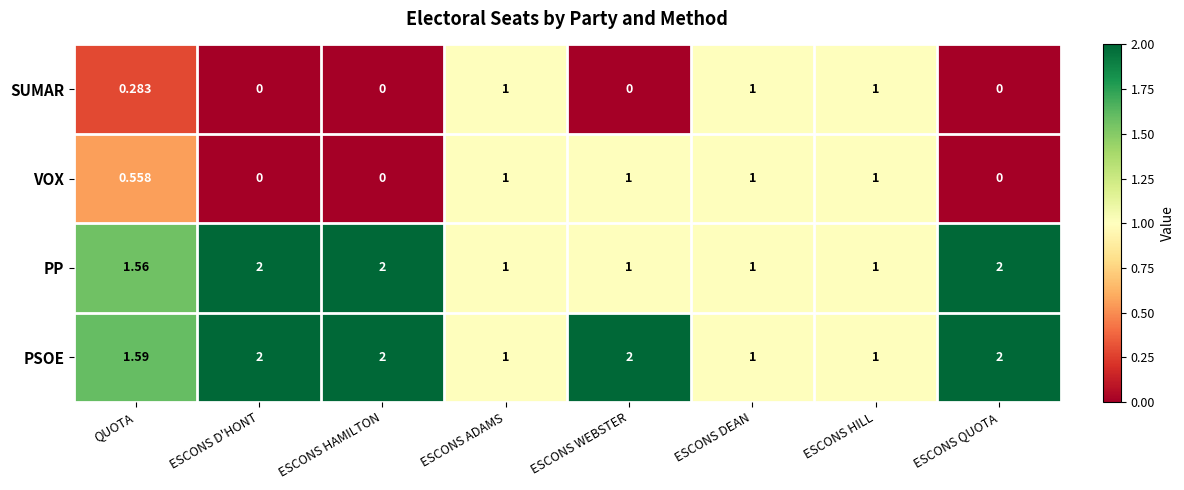

Which series has the largest total across all categories?

PSOE